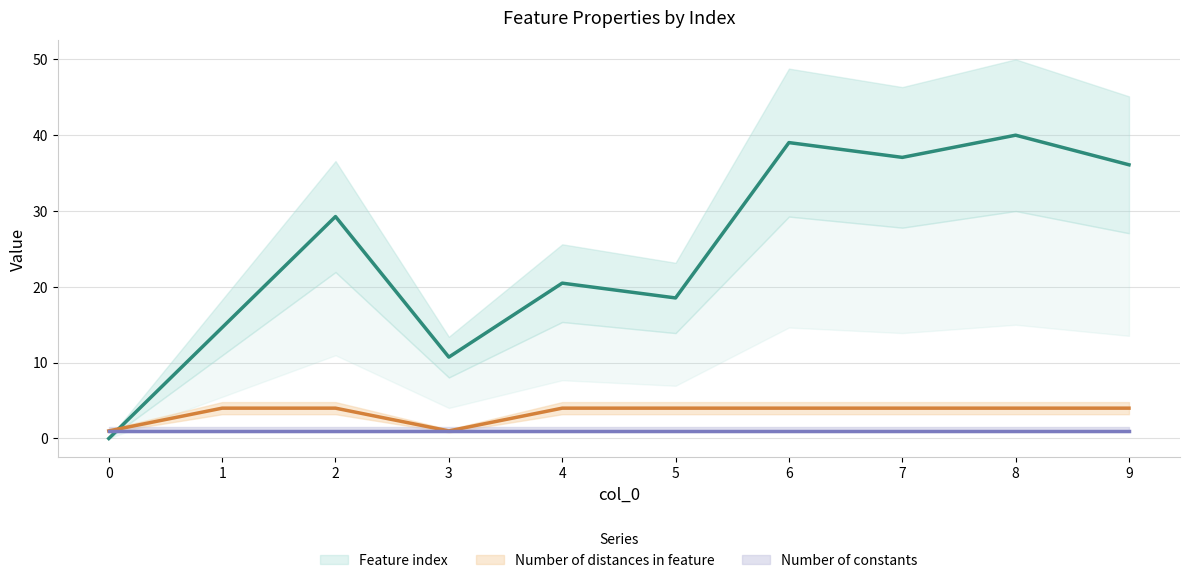

Where is the first local minimum for Number of distances in feature?

3